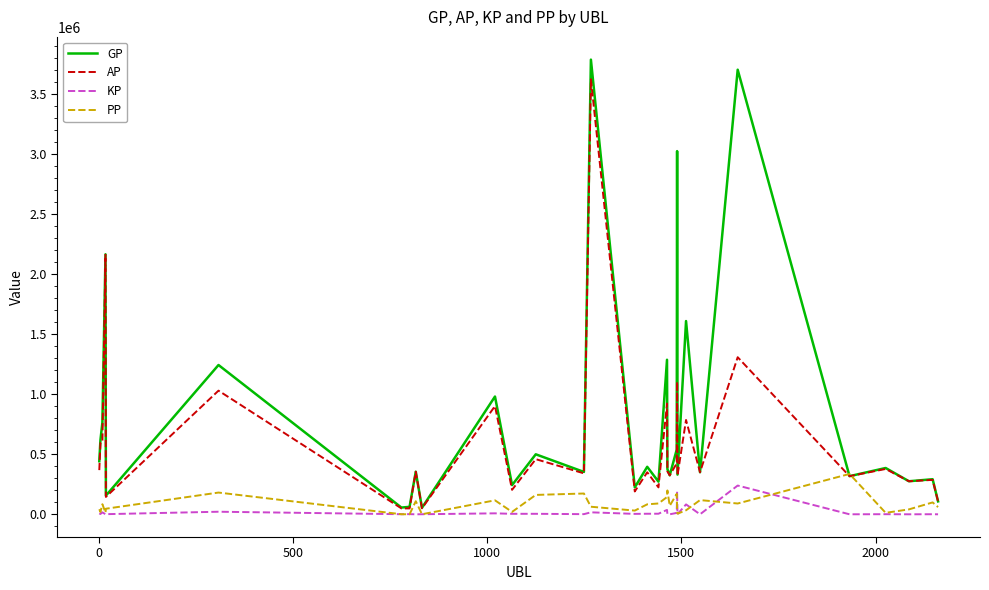

How many times do AP and PP cross each other?

2